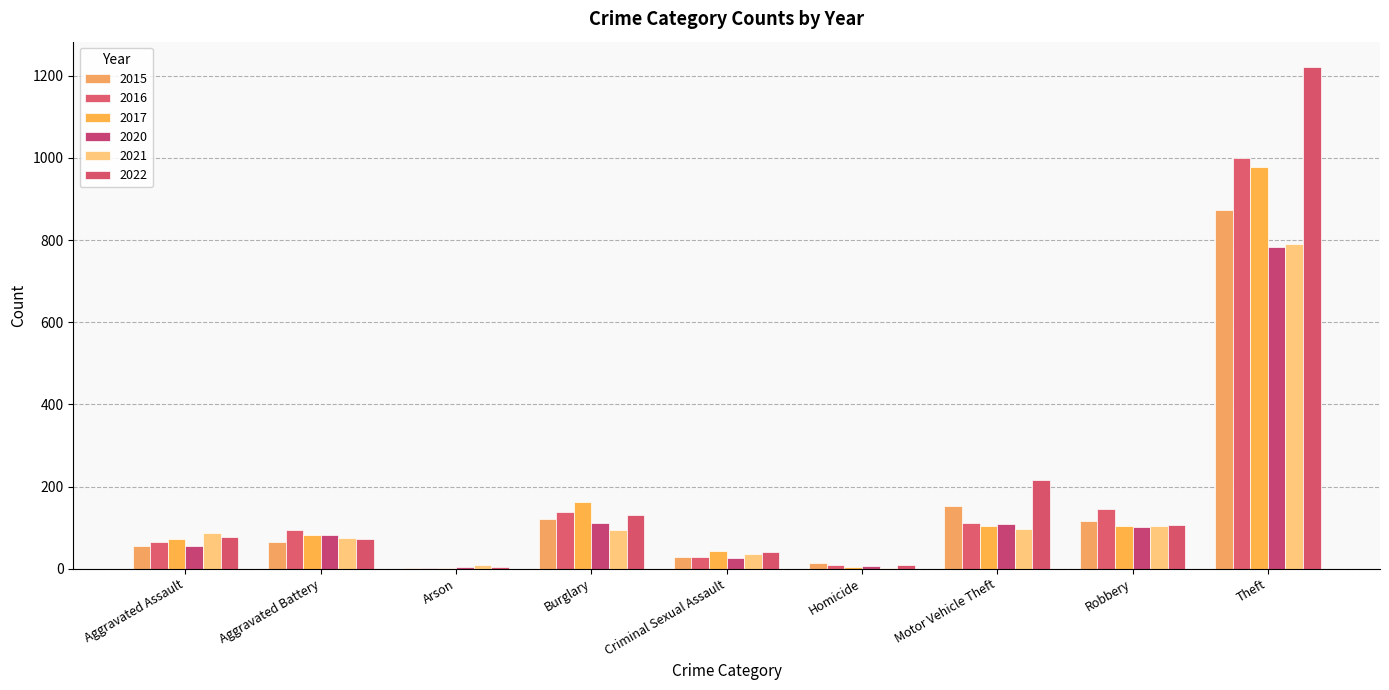

How many data points does each series have?

9